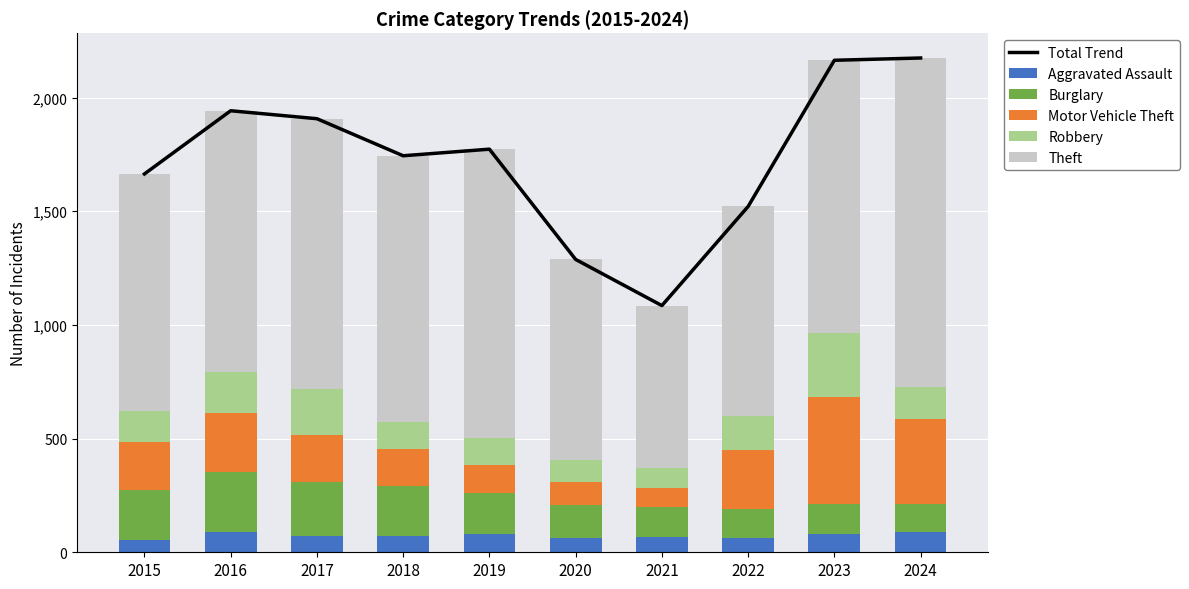

The Burglary series shows 83 at 2022. True or false?

False